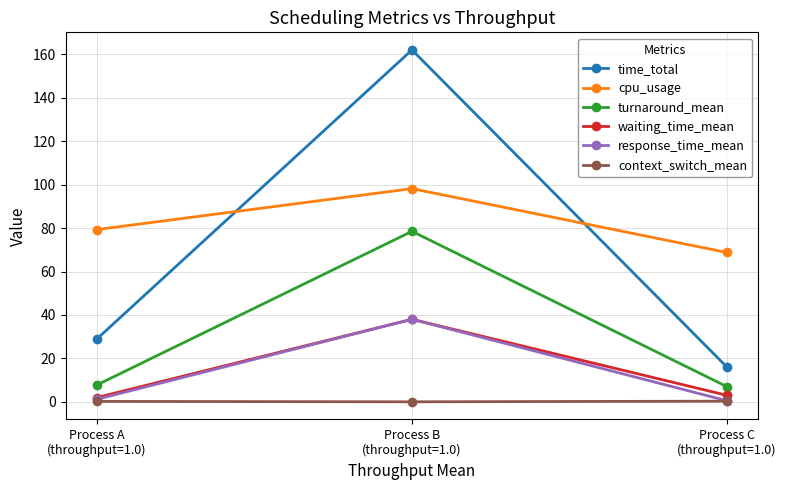

Which series has the widest spread of values?

time_total